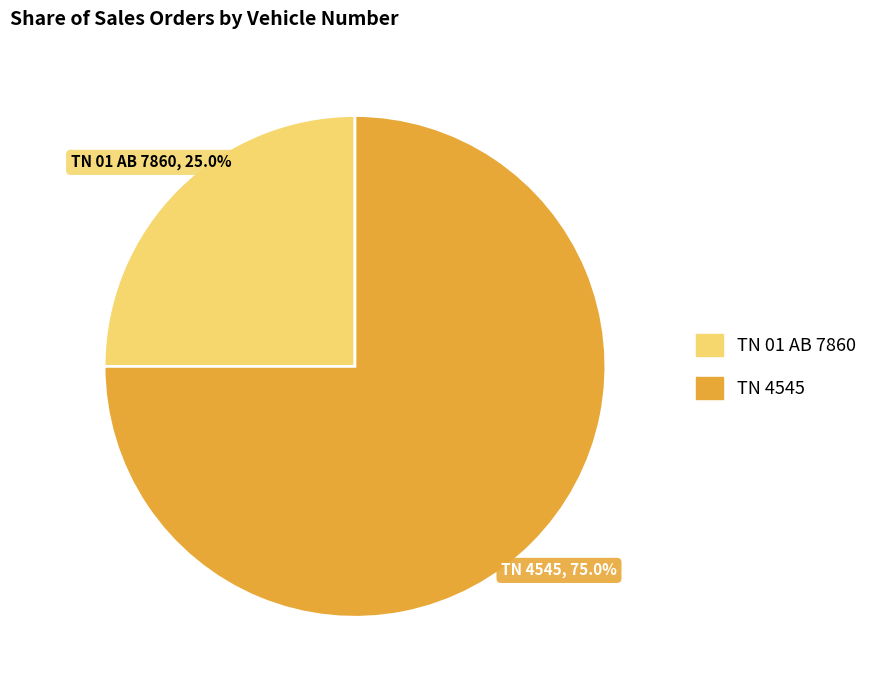

What percentage is the TN 4545 slice, to the nearest percent?

75%